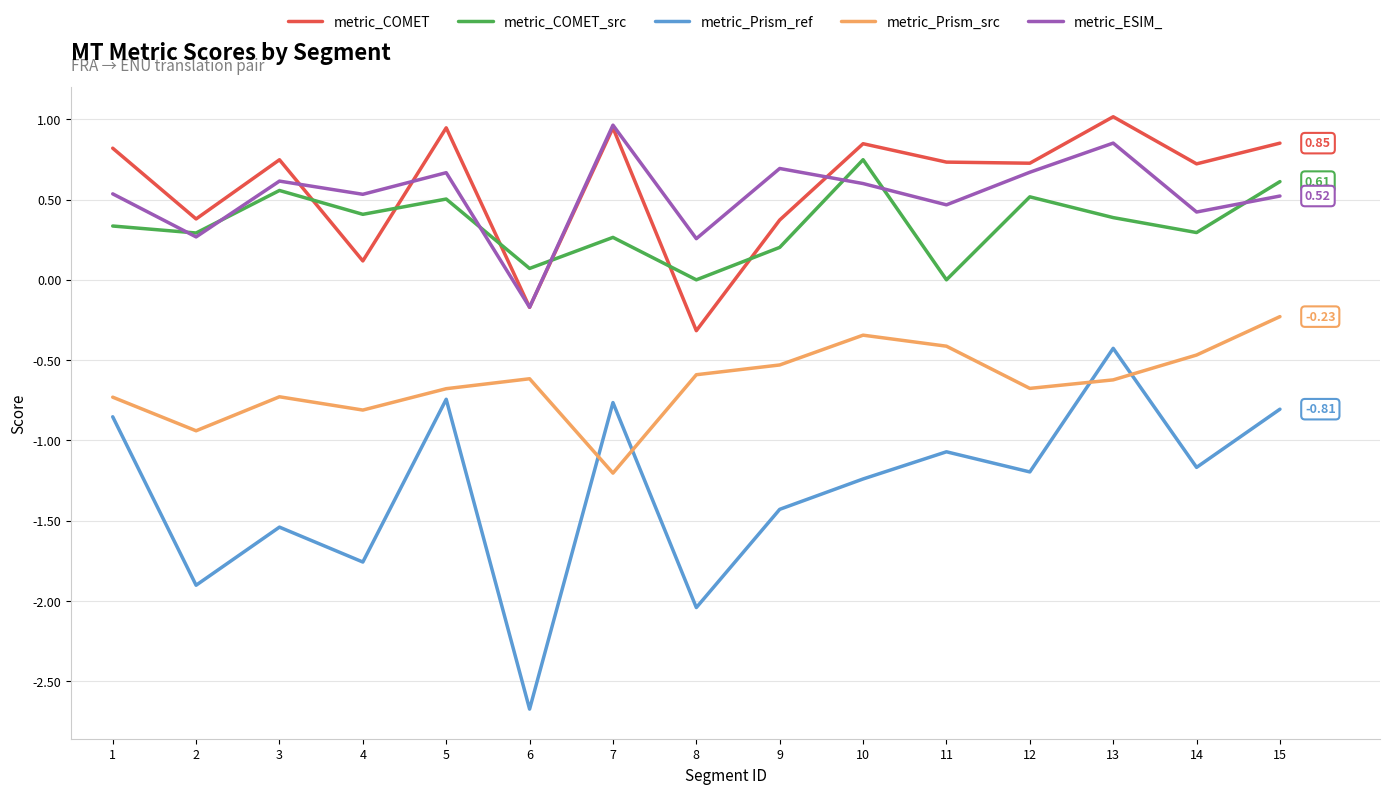

In metric_COMET, how many points are lower than both neighbors (excluding endpoints)?

6